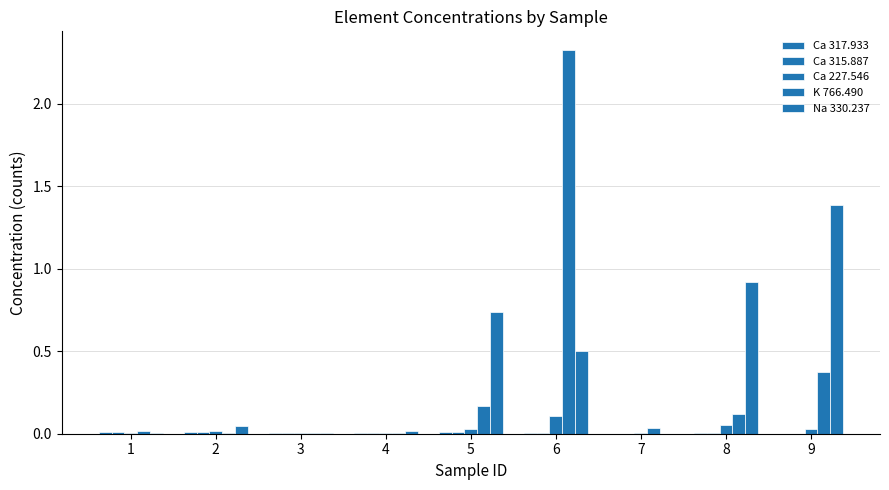

Does the chart contain stacked bars?

No